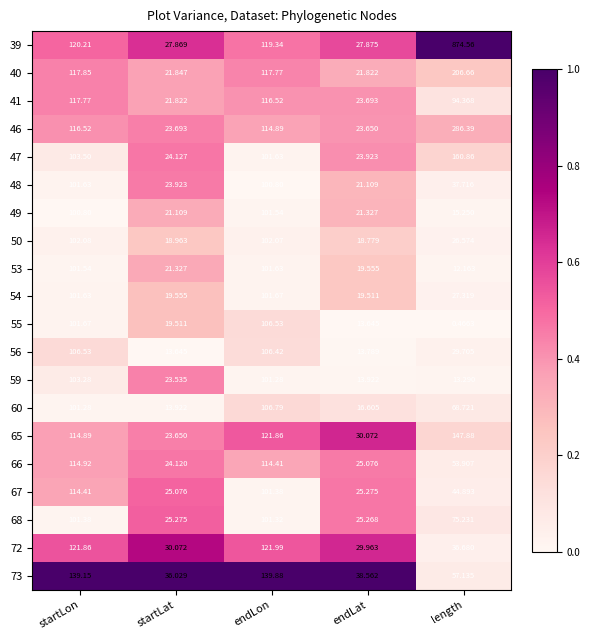

Where is 54 nearest to the value 60?

length